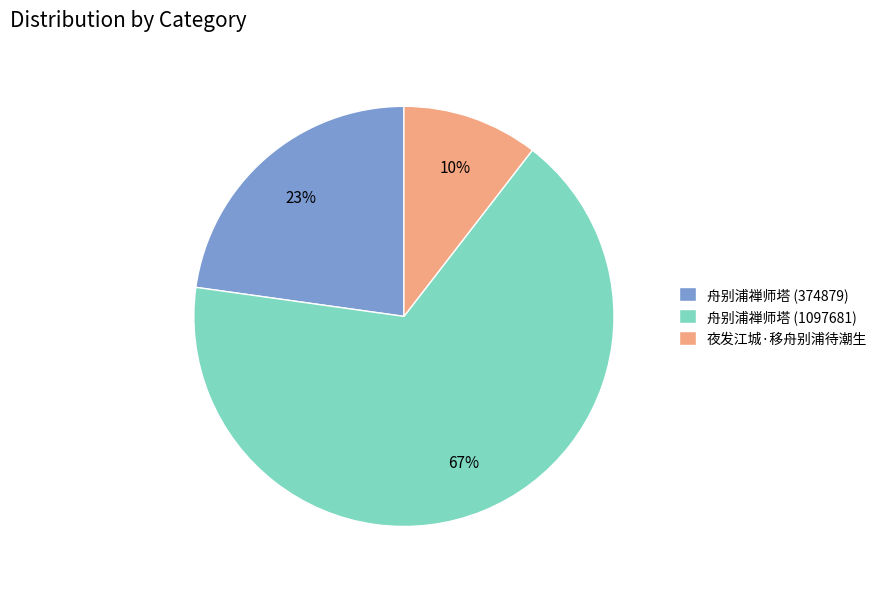

To the nearest percent, what is the average slice percentage?

33%